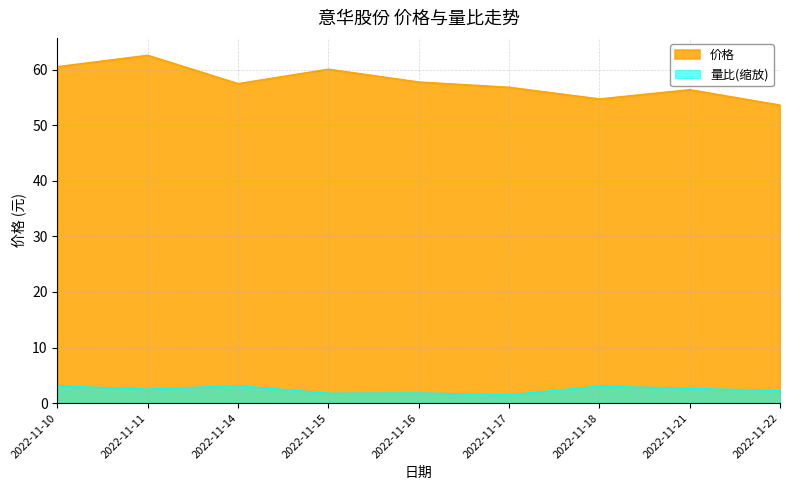

Reading left to right, extract all data points from this chart.

价格: 60.5	62.6	57.5	60.1	57.8	56.8	54.7	56.4	53.6
量比: 3.1	2.5	3.1	1.8	1.8	1.5	3.1	2.6	2.3